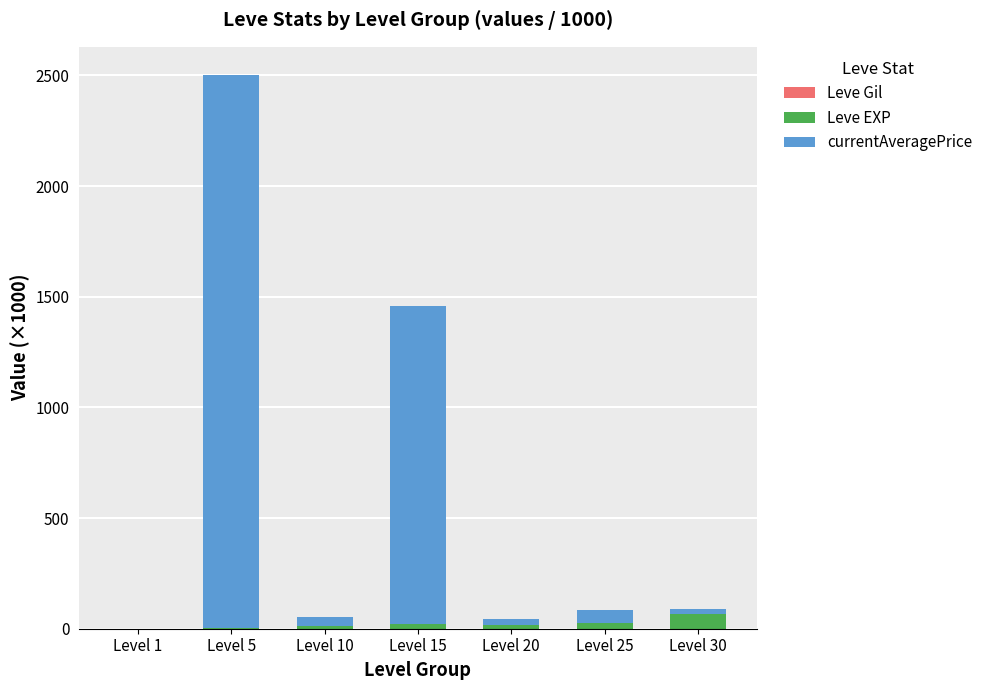

How many series are shown in this chart?

3